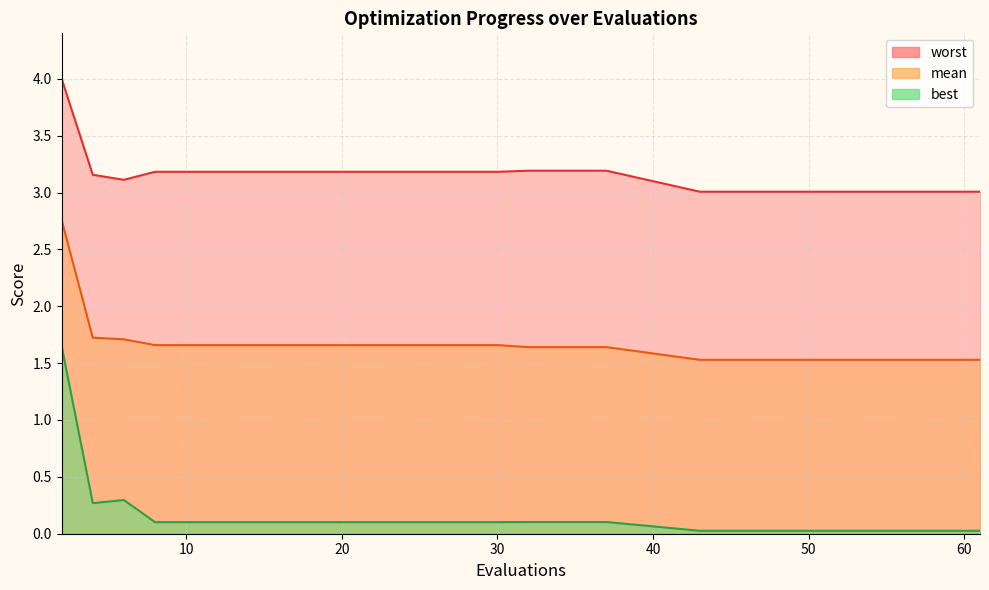

Between 16 and 55, which is larger?

16